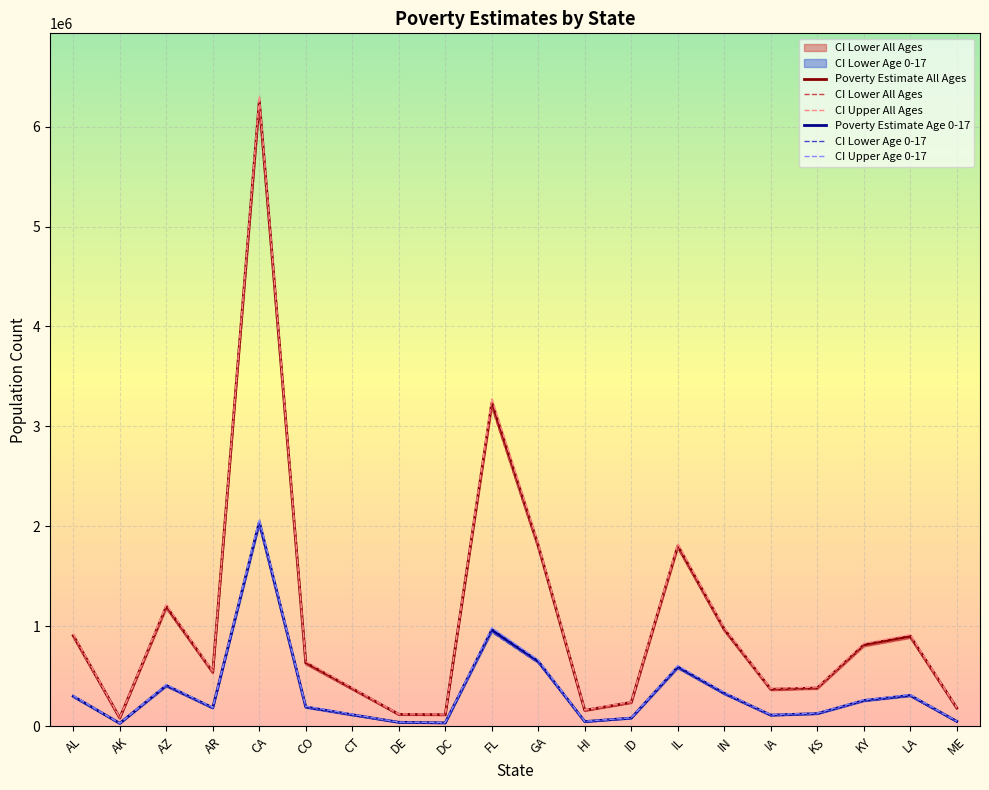

Is this an area chart (filled region under the line)?

No